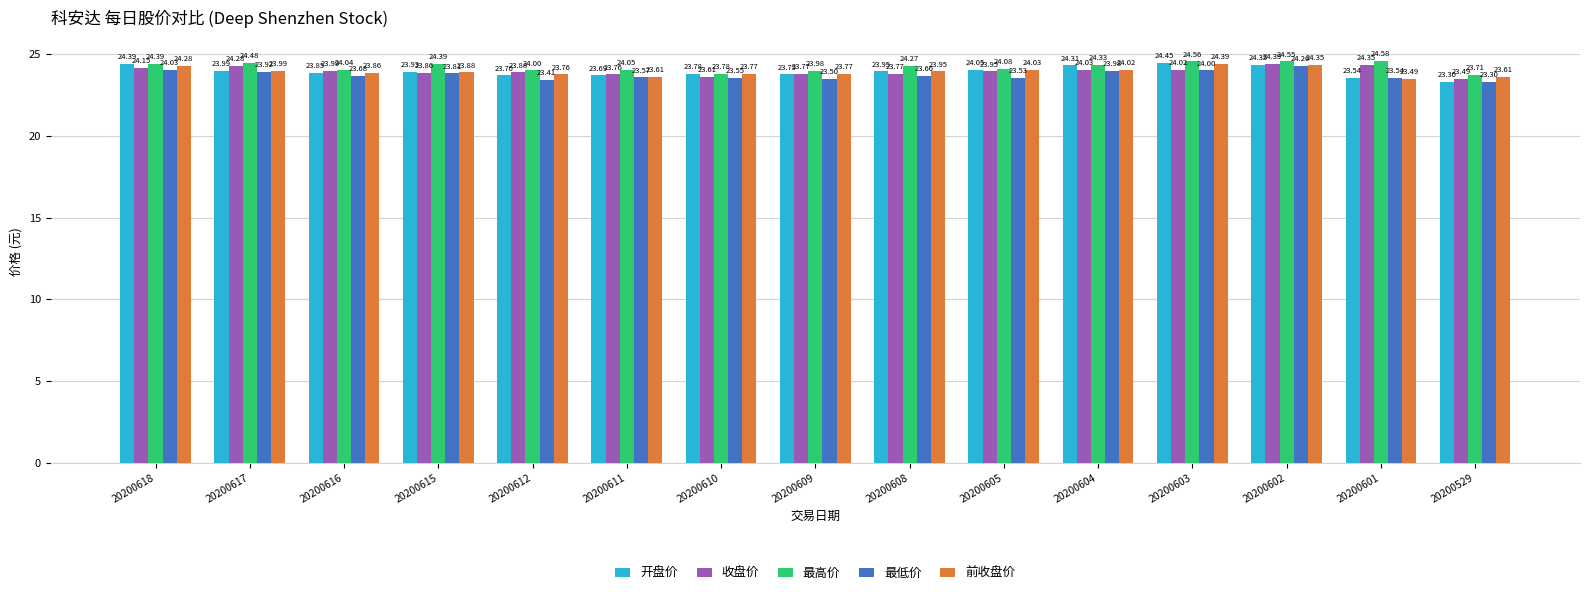

What is the maximum value shown in the chart?

24.6